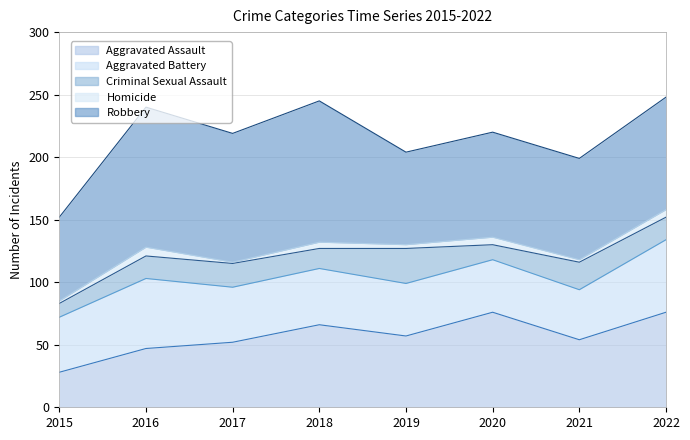

What are all the series names shown in the legend?

Aggravated Assault, Aggravated Battery, Criminal Sexual Assault, Homicide, Robbery